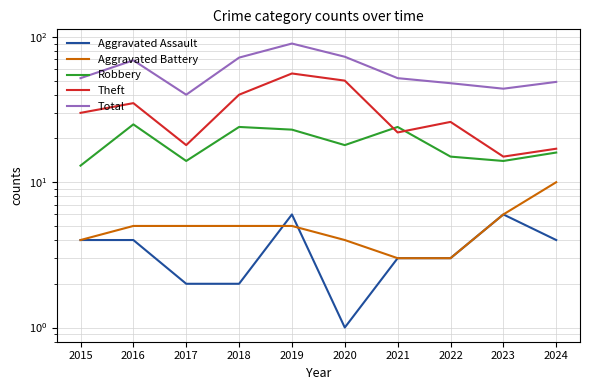

How many interior local peaks does the Robbery series have?

3